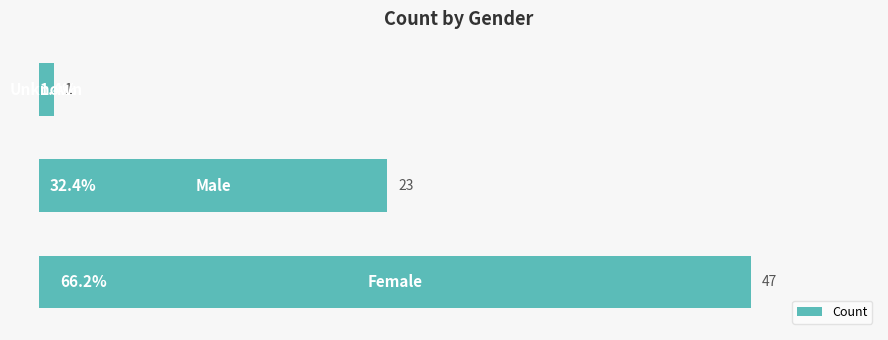

Count the values in the range 1 to 47.

3